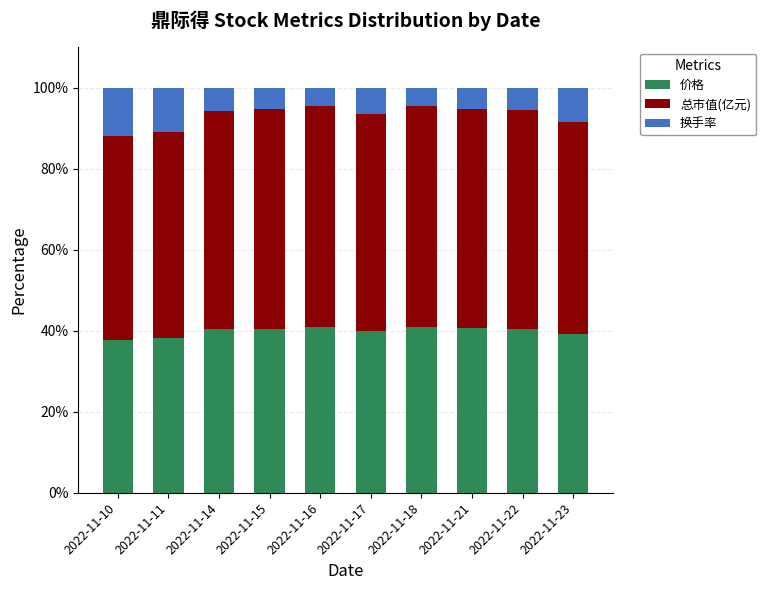

The 价格 series shows 39.3 at 2022-11-23. True or false?

True